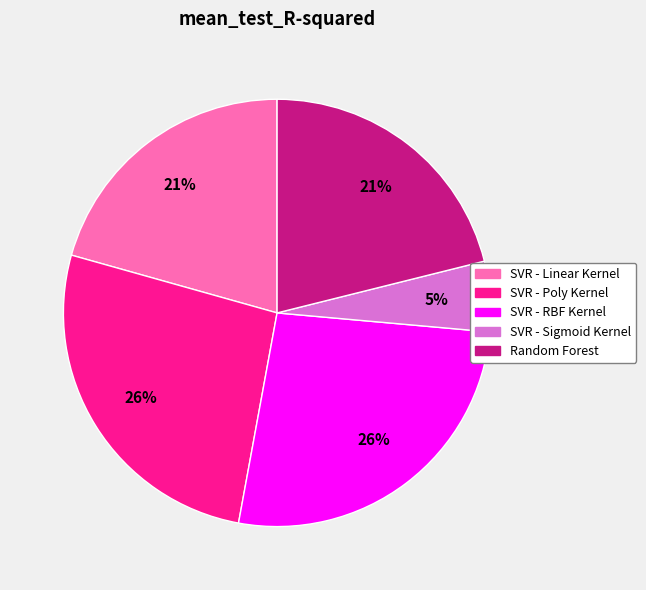

To the nearest percent, what percentage of the pie is SVR - Linear Kernel?

21%